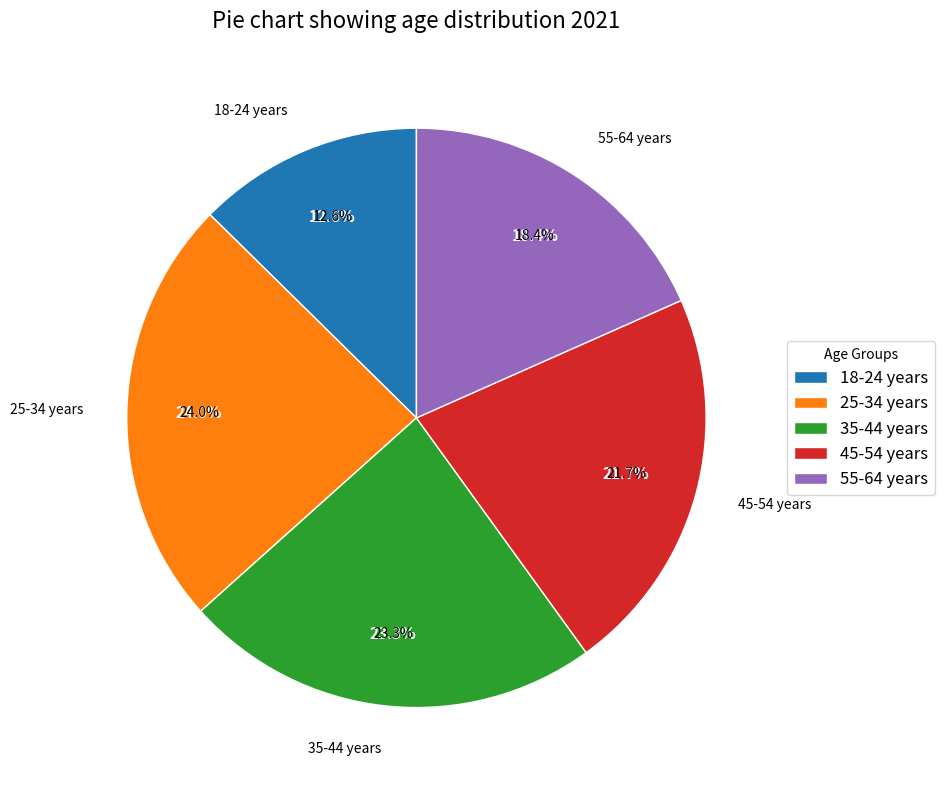

Combined, what portion of the pie is 18-24 years and 55-64 years?

31.0%